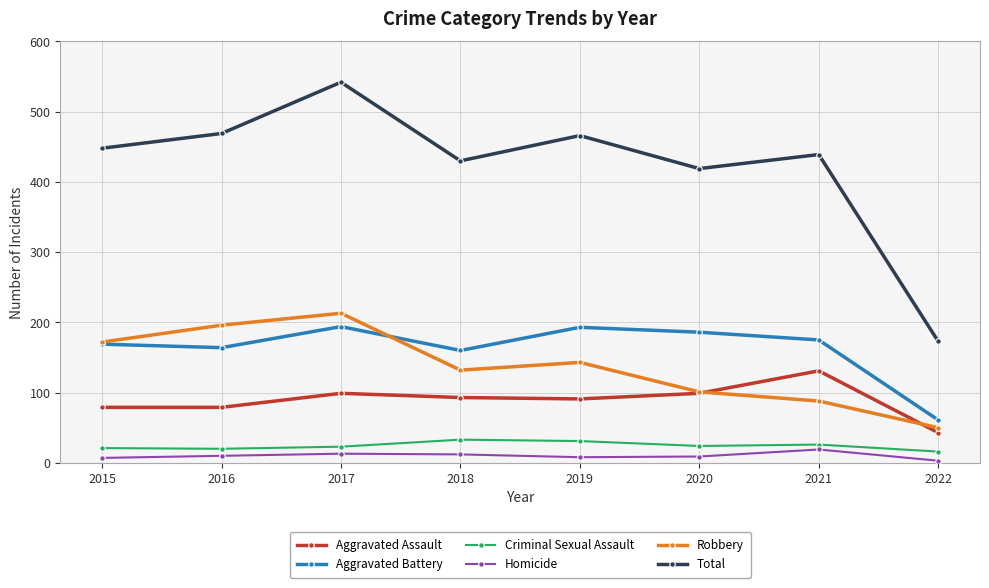

What is the total value across all series at 2015?

896